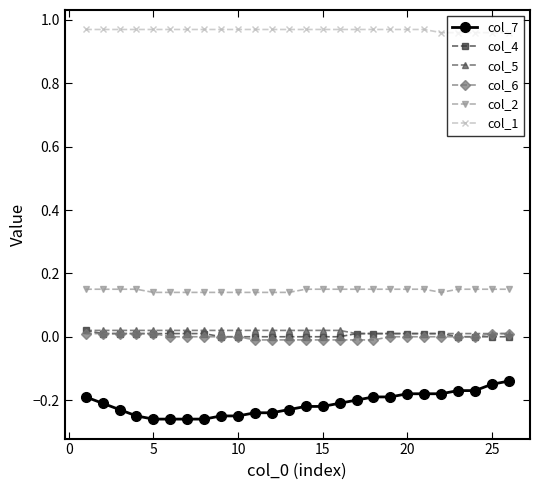

True or false: col_1 and col_4 intersect in this chart.

False